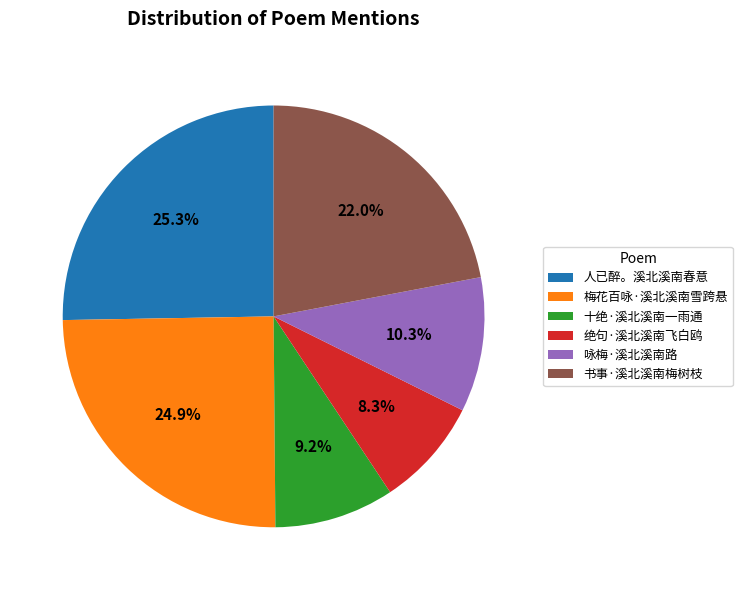

Between 书事·溪北溪南梅树枝 and 梅花百咏·溪北溪南雪跨悬, which is larger?

梅花百咏·溪北溪南雪跨悬